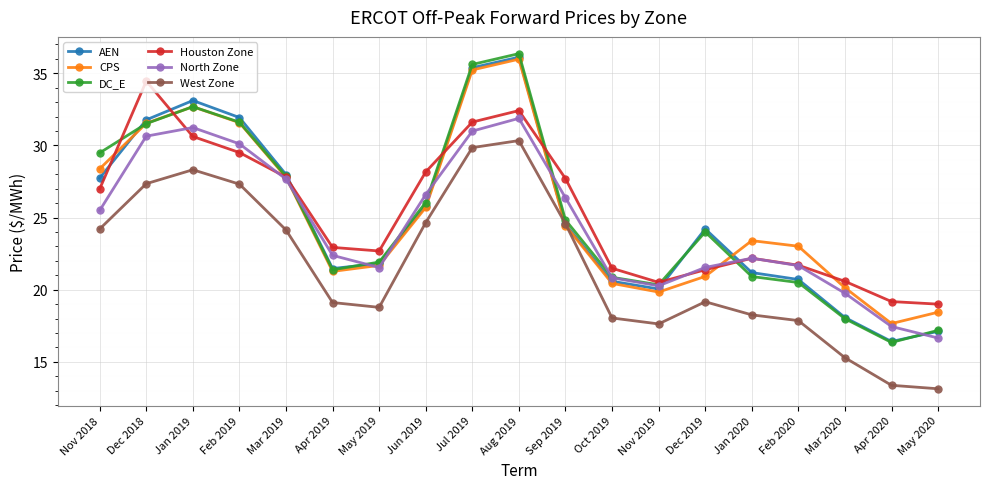

True or false: CPS has a value of 27.9 at May 2020.

False